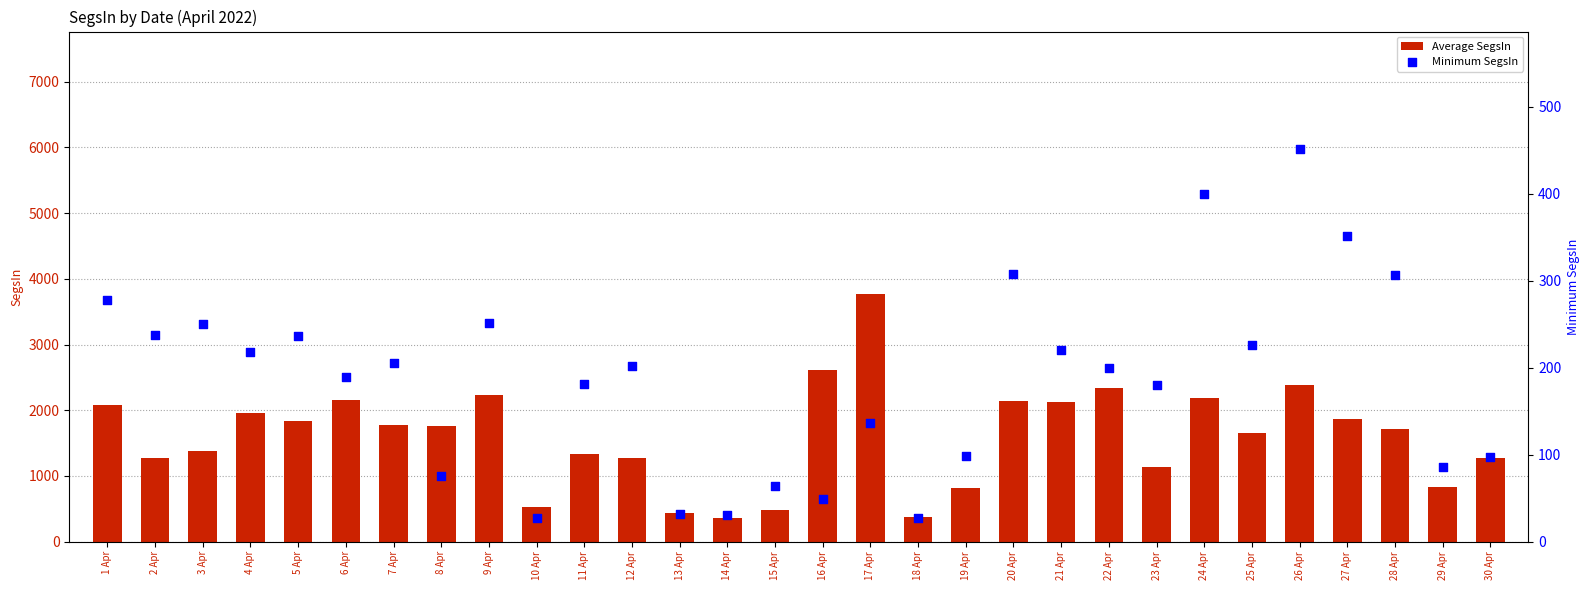

Is the value of Average SegsIn at 2 Apr greater than the value of Minimum SegsIn at 15 Apr?

Yes